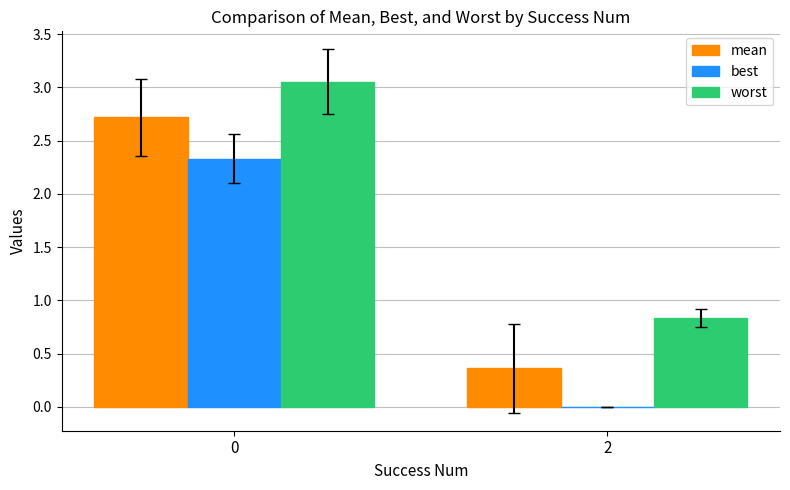

Is it true that worst equals 1.3 at 2?

False